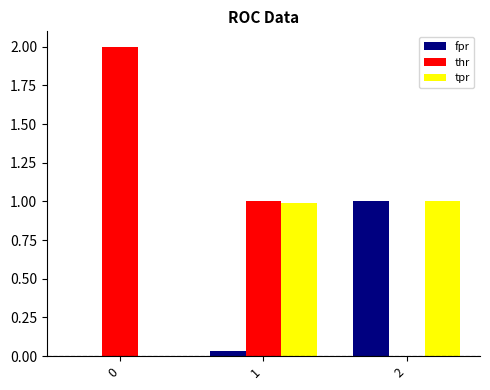

Are the bars horizontal?

No